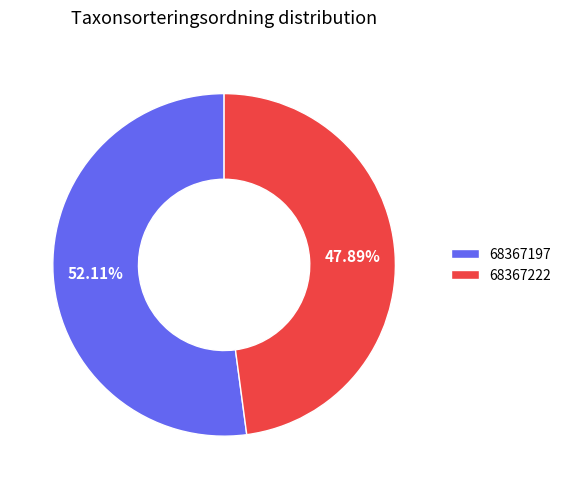

To the nearest percent, what is the difference between the largest and smallest slice percentages?

4%